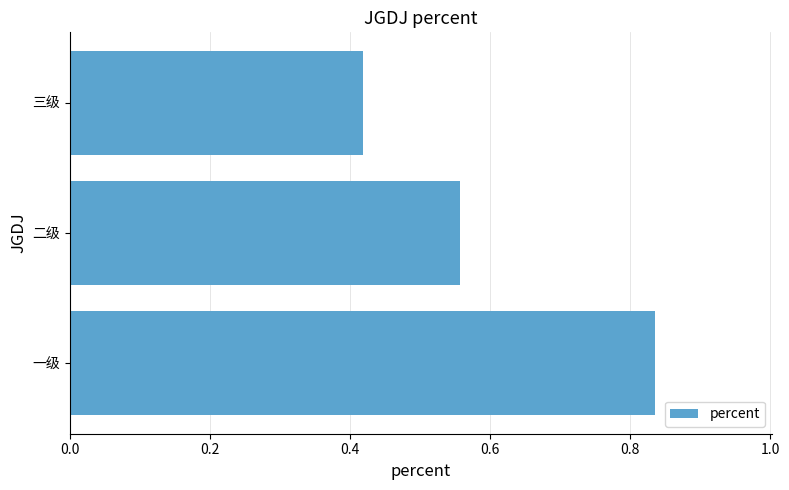

Where is the data nearest to the value 0?

三级